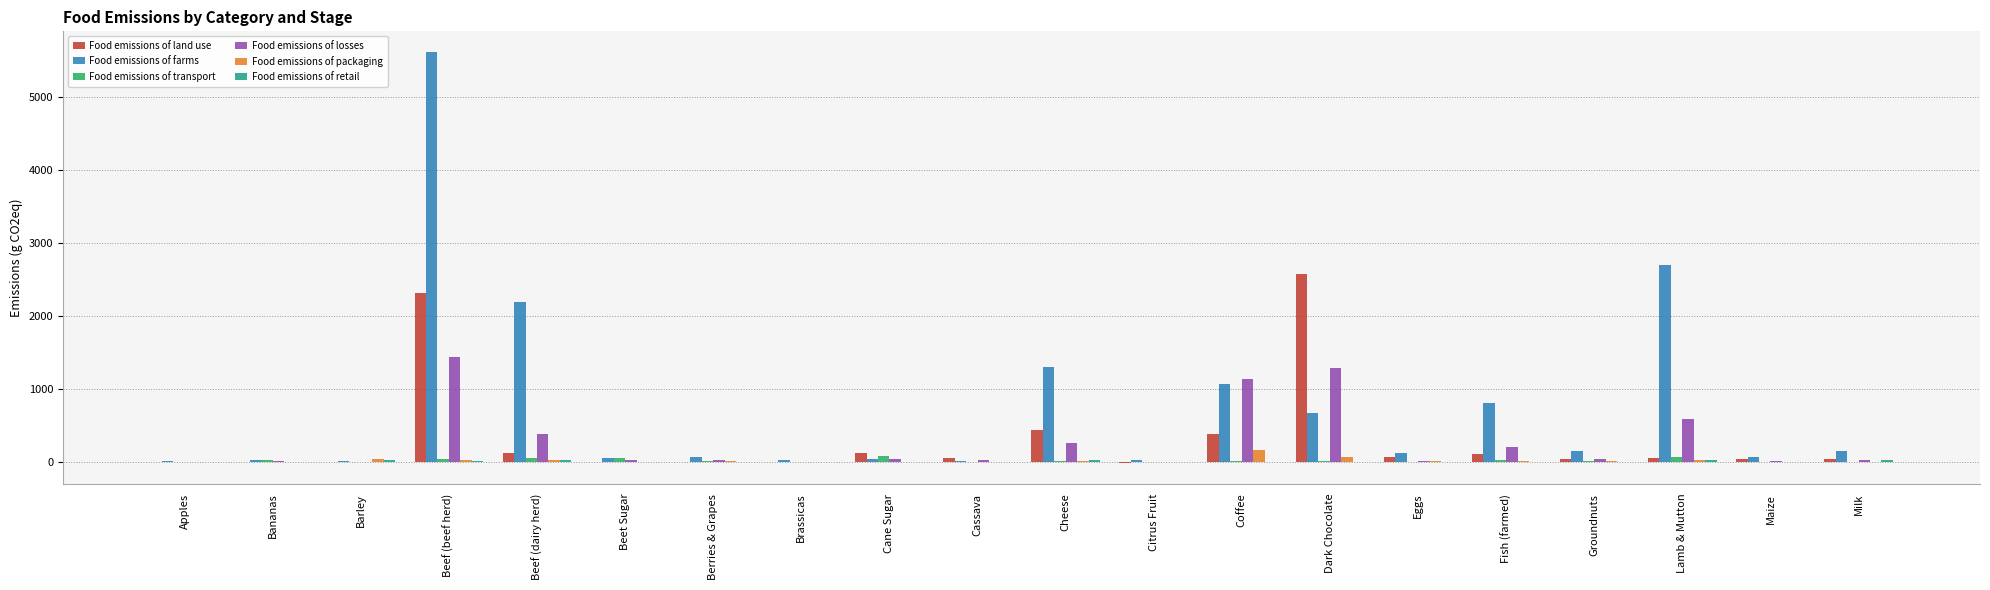

Are the bars horizontal?

No